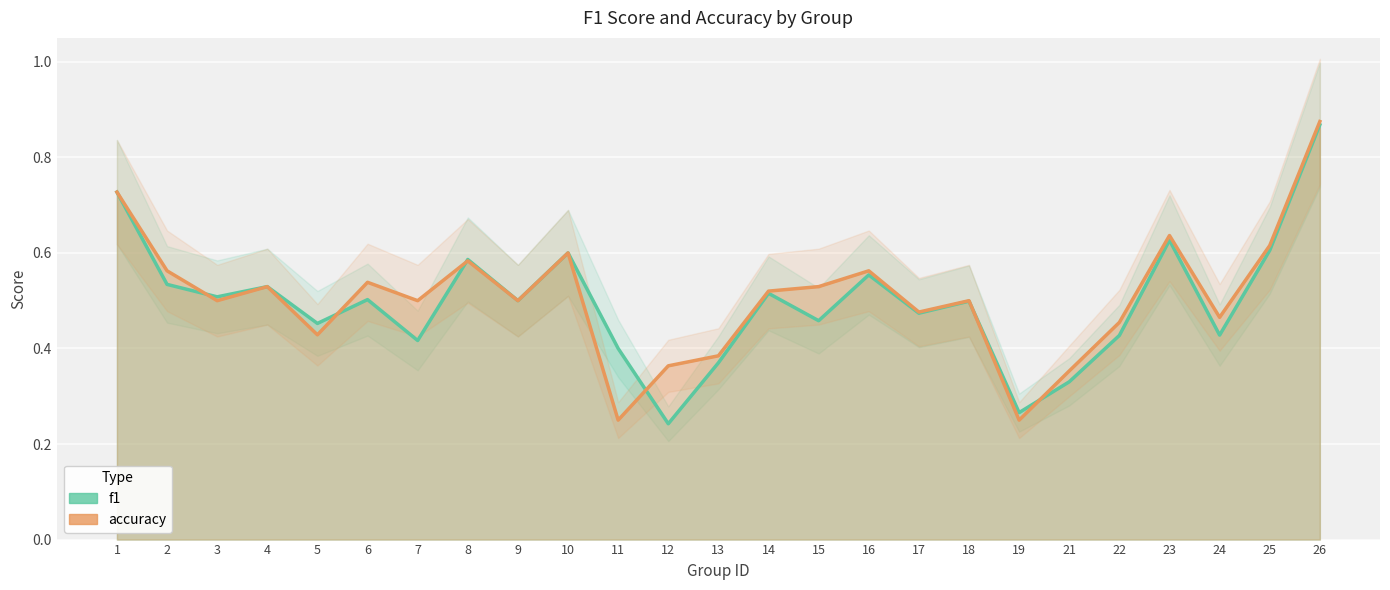

How many intersections are there between f1 and accuracy?

6